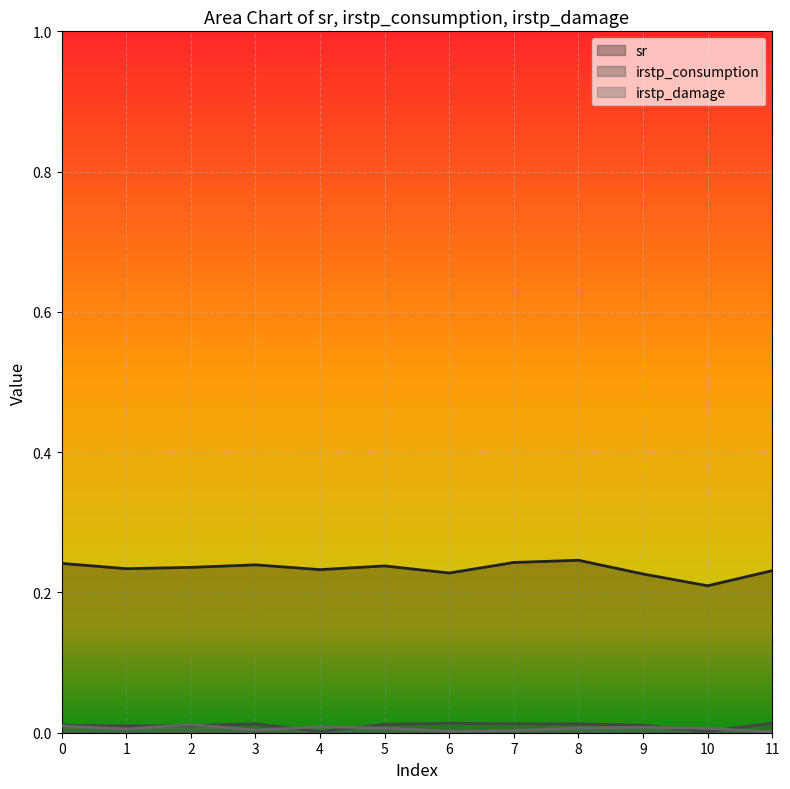

In irstp_consumption, how many points are higher than both neighbors (excluding endpoints)?

2